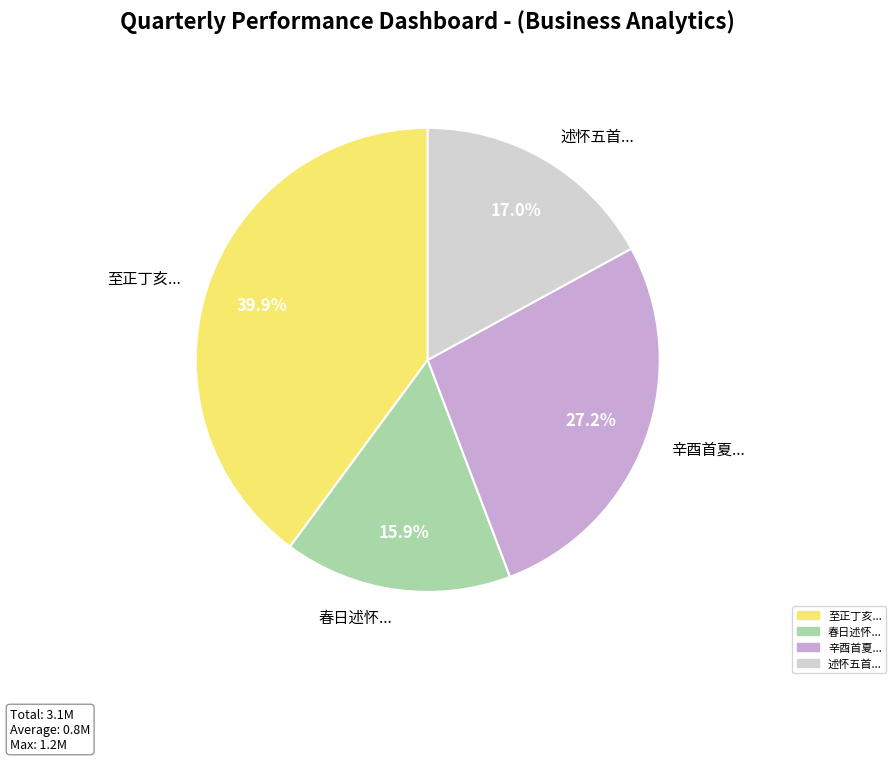

Between 春日述怀... and 述怀五首..., which is larger?

述怀五首...